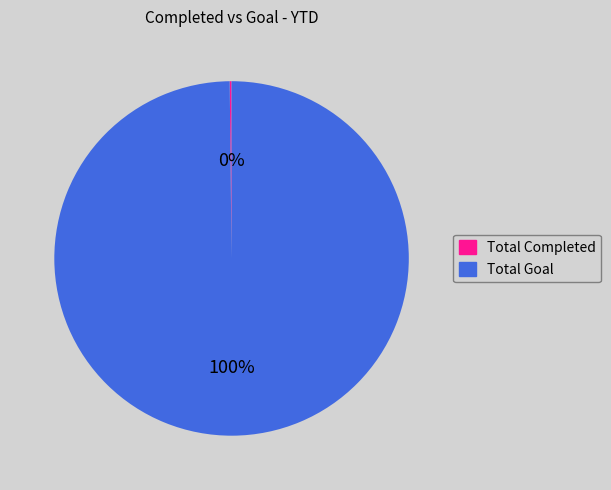

Is there a majority slice in this chart?

Yes